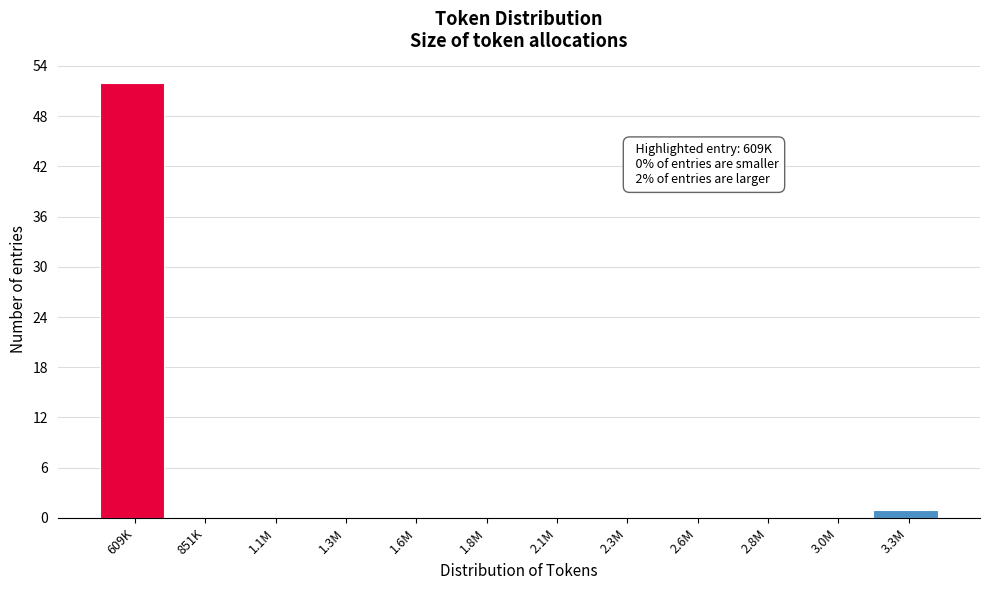

Reading left to right, list all the values displayed in this chart.

609K=52	851K=0	1.1M=0	1.3M=0	1.6M=0	1.8M=0	2.1M=0	2.3M=0	2.6M=0	2.8M=0	3.0M=0	3.3M=1